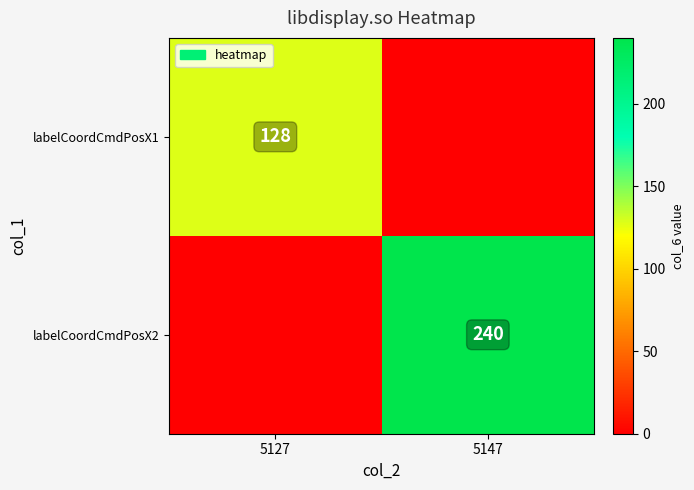

What is the total value across all series at 5127?

128